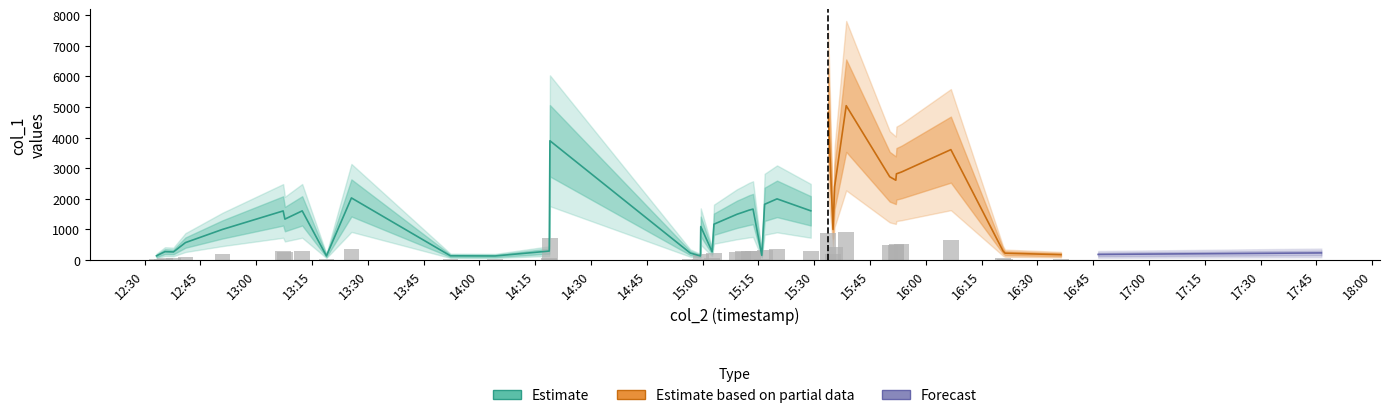

Reading left to right, list all the values displayed in this chart.

22.8	39.7	47.5	45.9	100.9	178.7	287.5	239.3	287.9	22.5	364.1	23.1	22.2	51.1	700.9	39.5	22.2	195.4	47.2	209.4	268.0	279.5	292.1	298.3	26.1	326.6	358.6	288.2	868.1	178.3	429.8	907.7	488.8	468.4	506.1	517.0	648.7	51.9	38.5	29.7